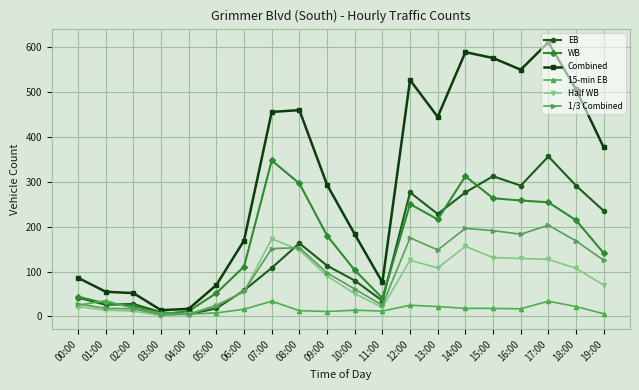

What is the difference between the EB values at 18:00 and 17:00?

65